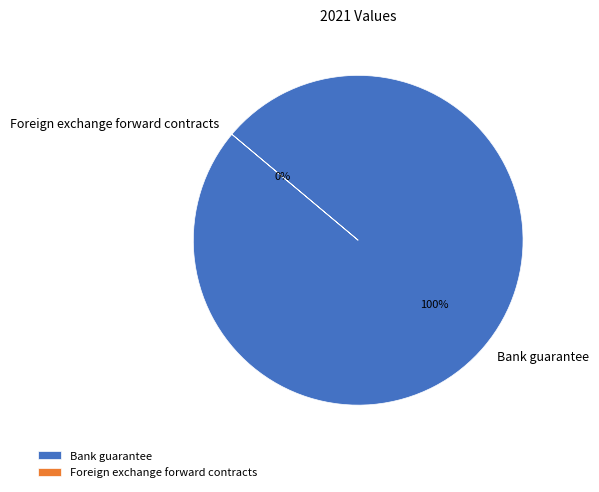

To the nearest percent, what is the average slice percentage?

50%